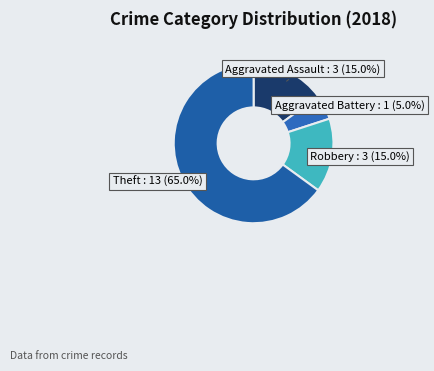

To the nearest percent, what percentage of the pie is Aggravated Battery?

5%